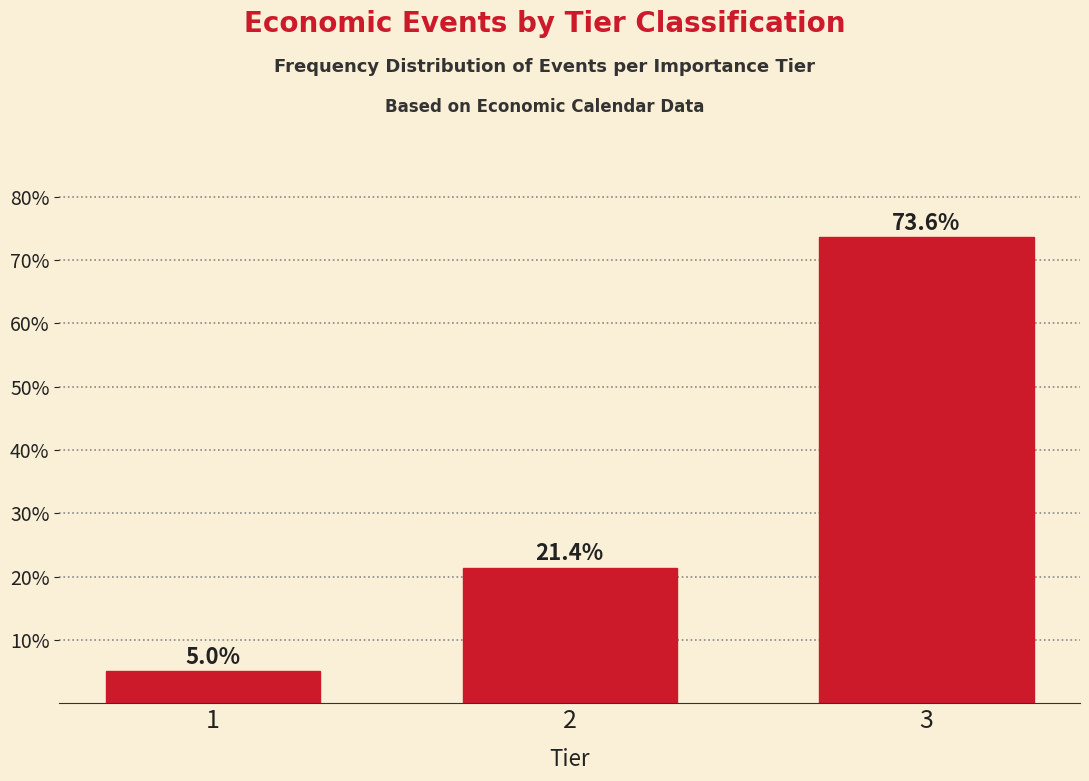

Reading left to right, list all the values displayed in this chart.

5.0	21.4	73.6